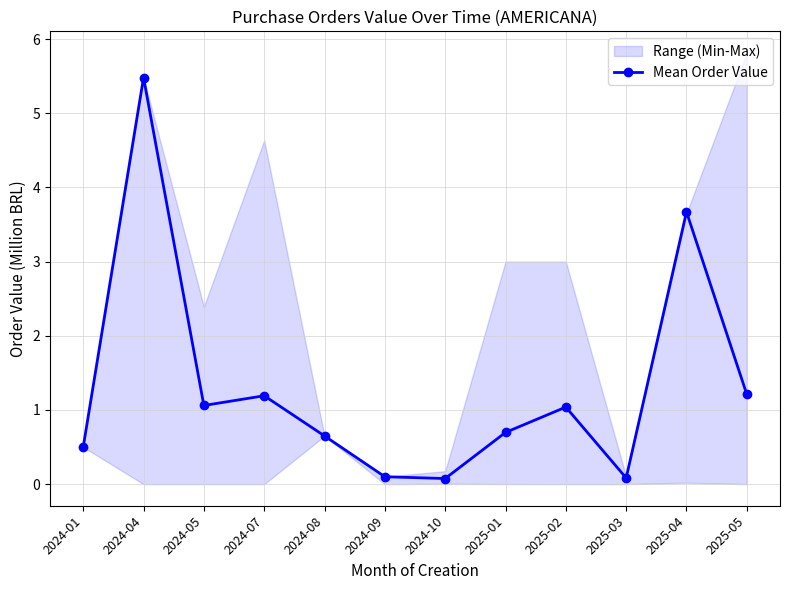

How many interior local peaks (higher than both neighbors) does the data have?

4